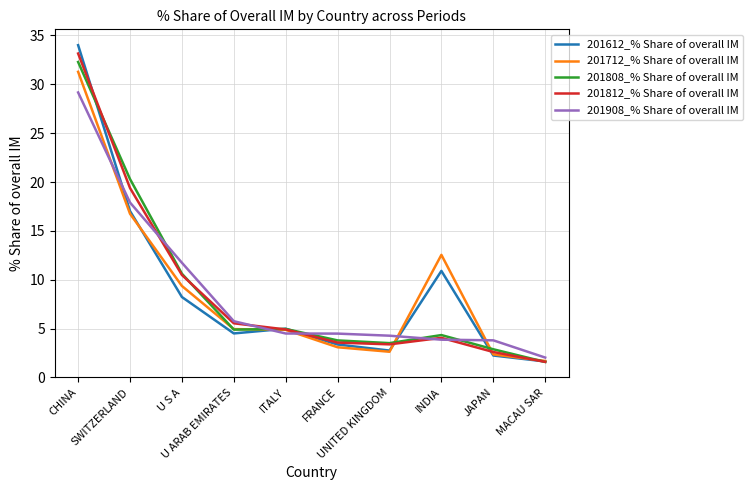

True or false: 201808_% Share of overall IM and 201908_% Share of overall IM cross at least once.

True